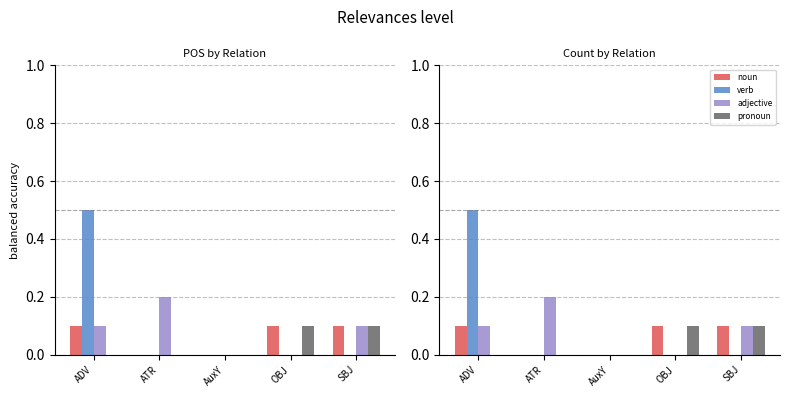

What is the difference between the highest and lowest values at ADV?

0.5